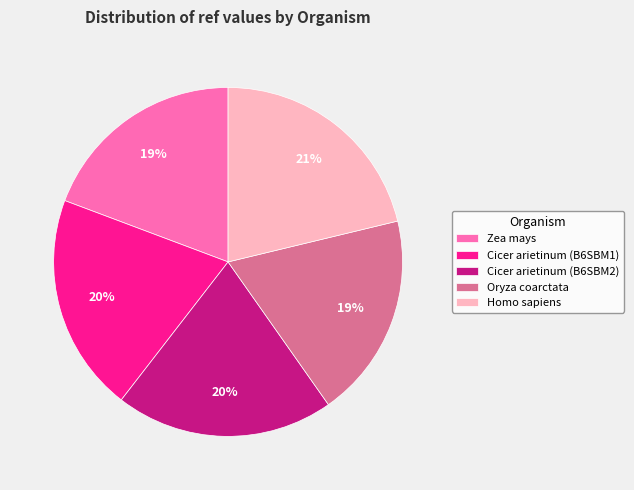

True or false: Oryza coarctata accounts for 19% of the total.

True